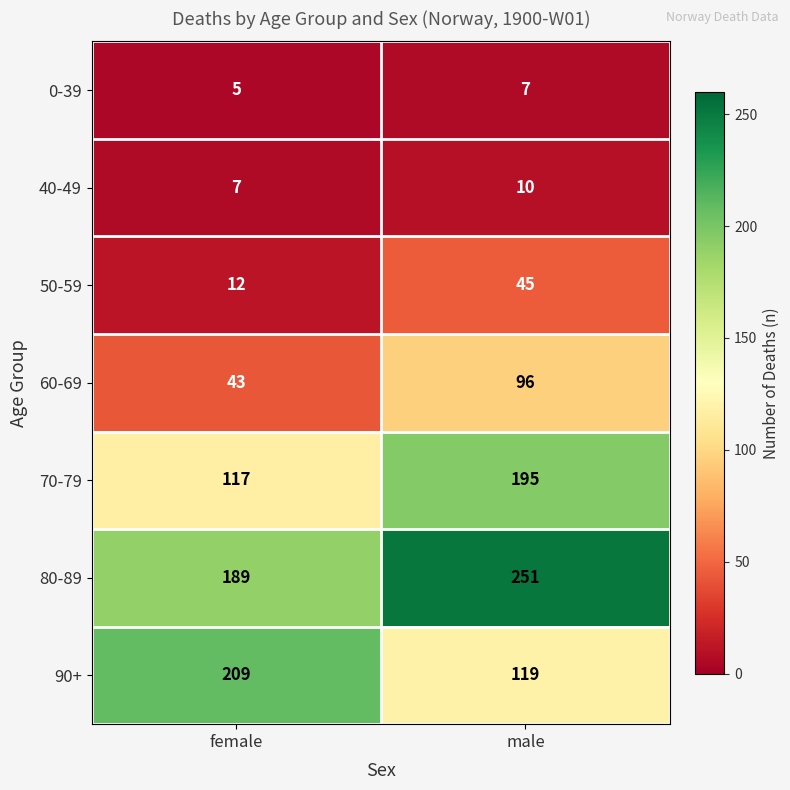

What is the sum of all 50-59 values?

57